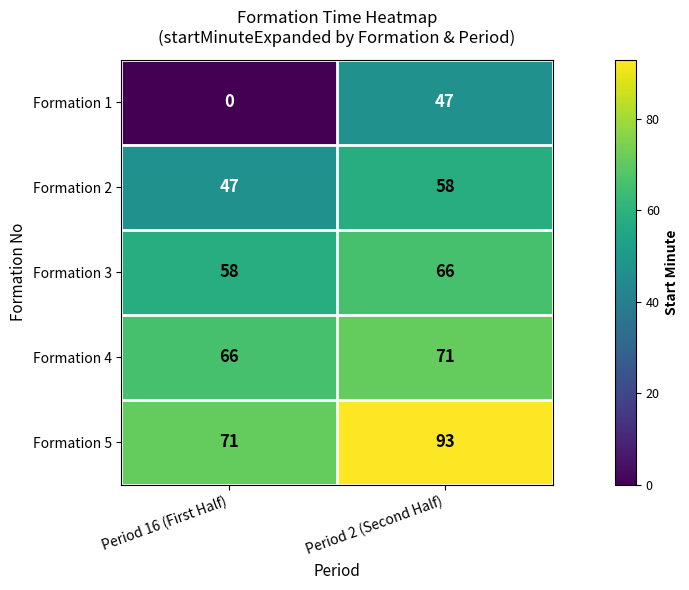

True or false: Formation 5 has a value of 117 at Period 16 (First Half).

False